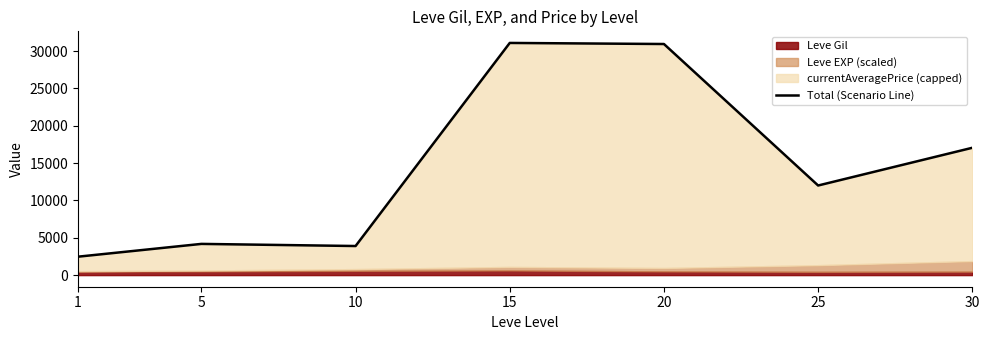

True or false: the data shows 4180.5 at 5.

True